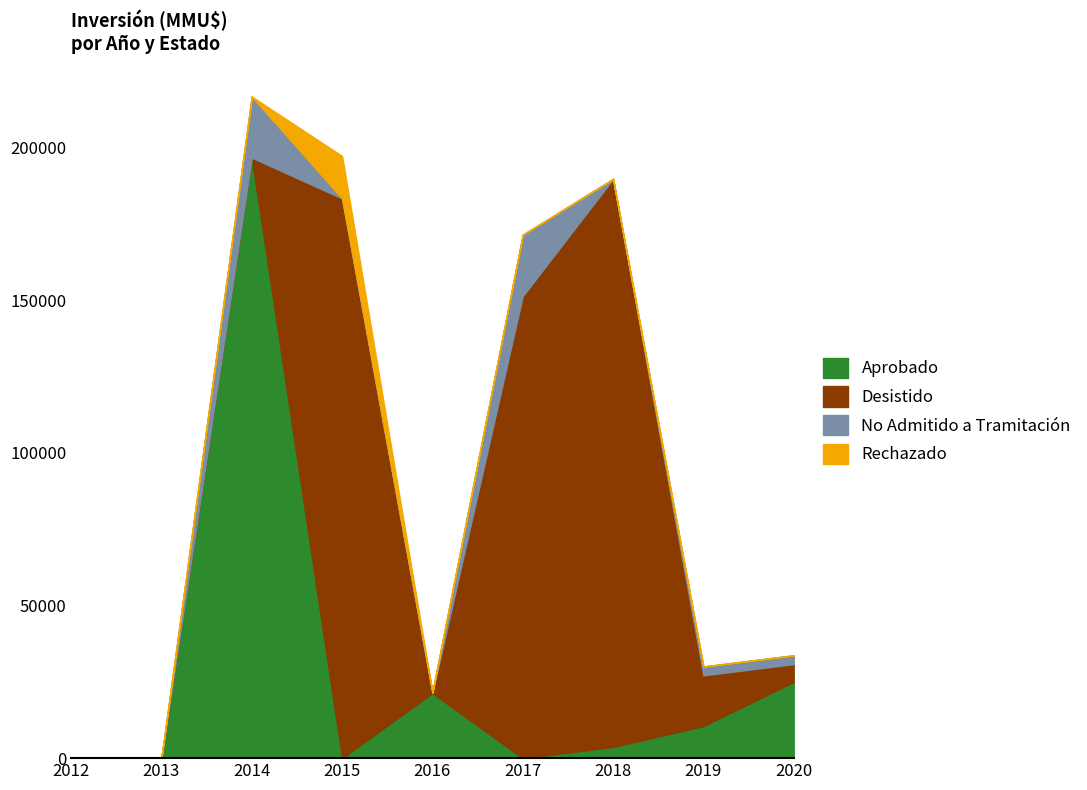

Between 2013 and 2016, which series saw the biggest shift?

Aprobado